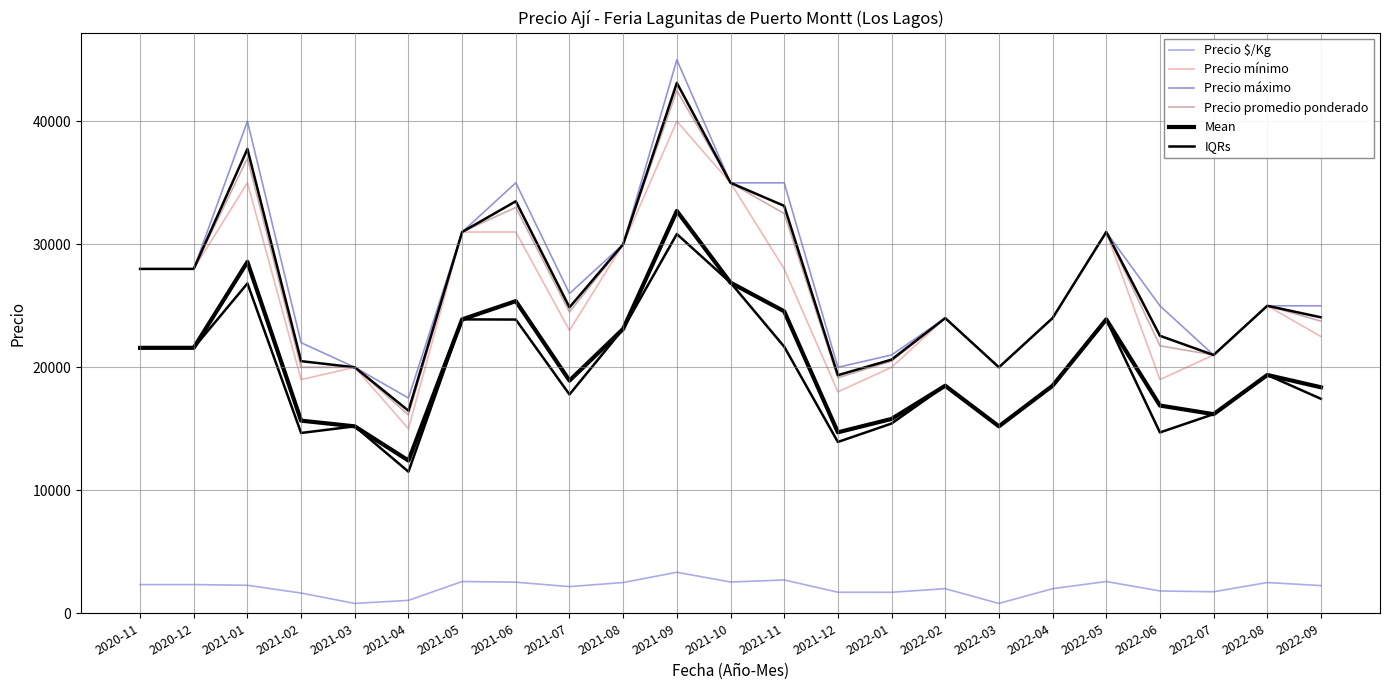

Which category has the lowest value across all series?

2021-03